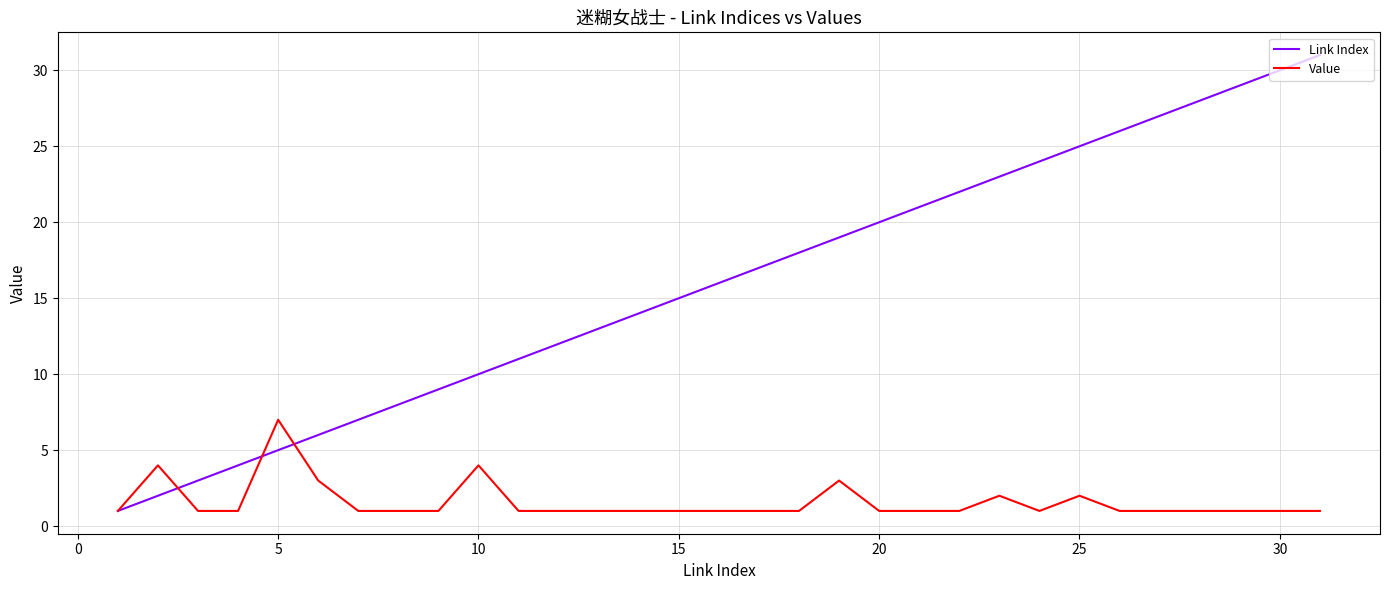

List the series in order of their peak value, lowest first.

Value, Link Index